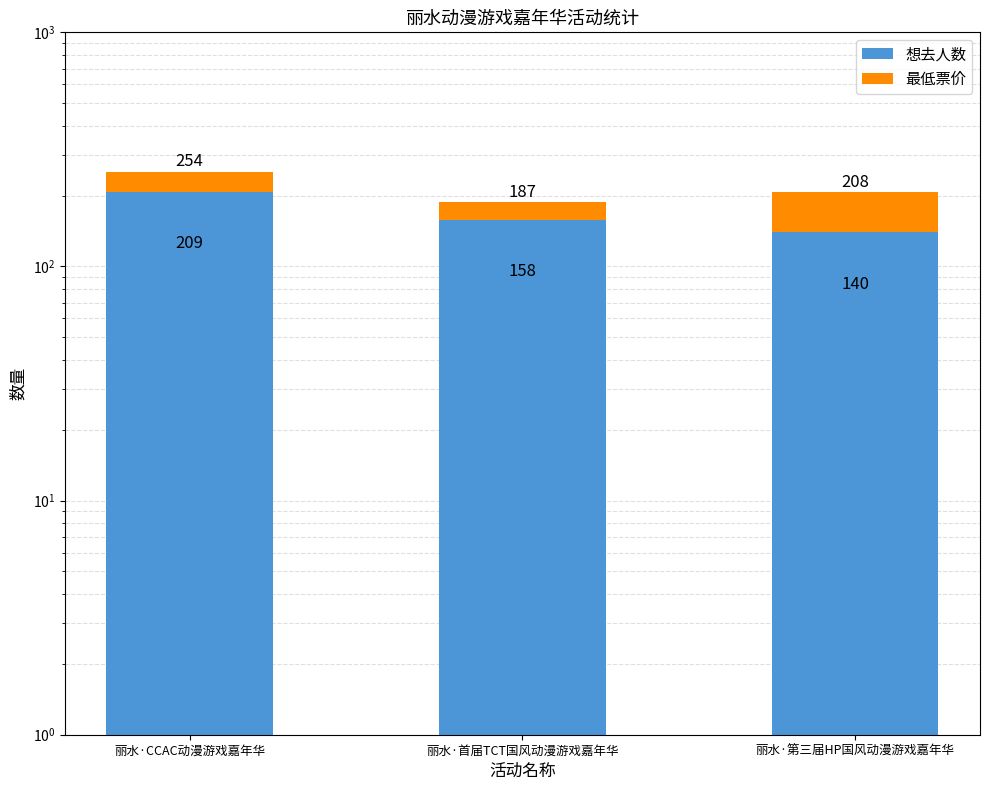

List the labels in order of 想去人数 value, smallest first.

丽水·第三届HP国风动漫游戏嘉年华, 丽水·首届TCT国风动漫游戏嘉年华, 丽水·CCAC动漫游戏嘉年华